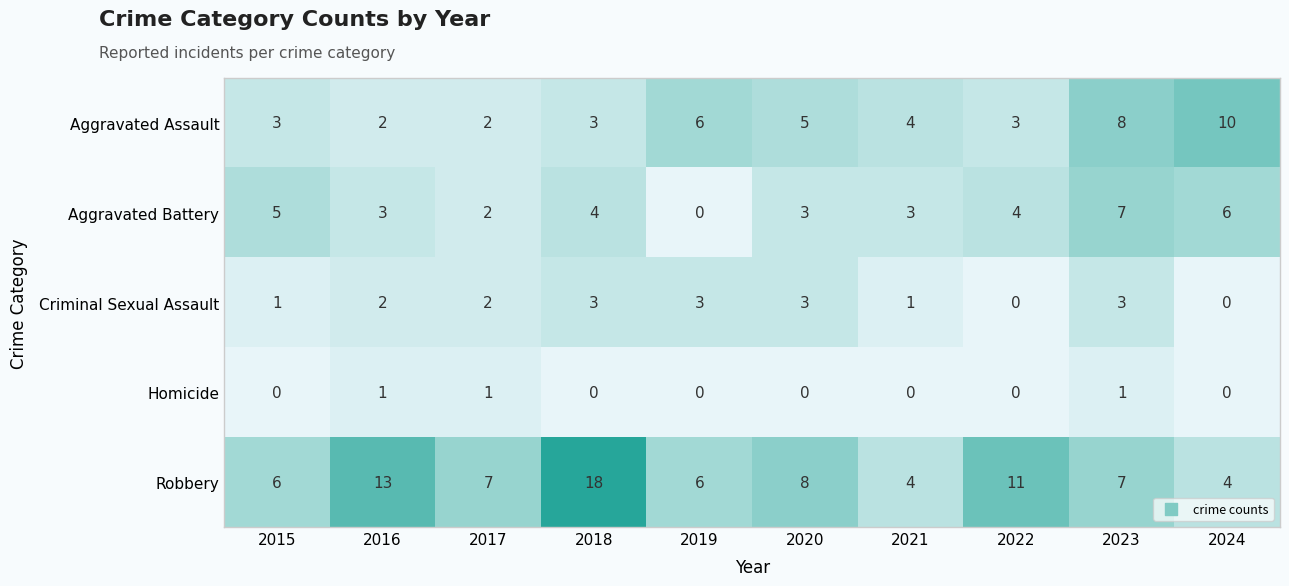

How many distinct data groups are displayed?

5